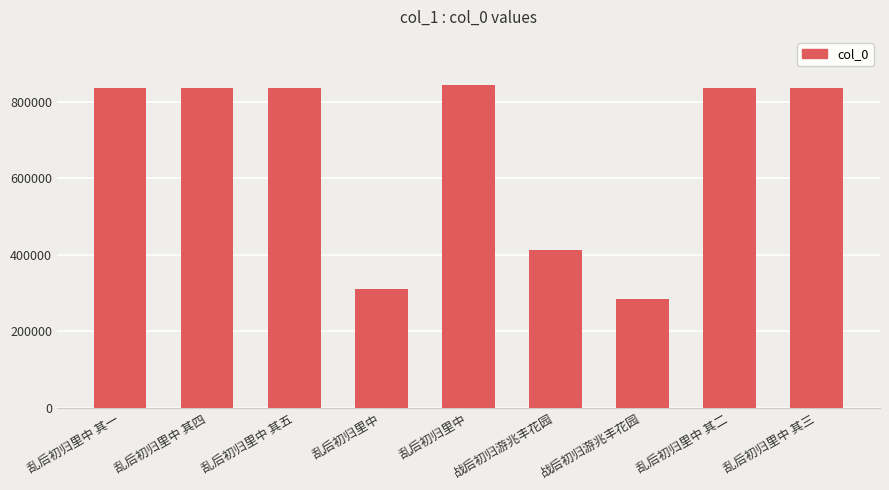

Are the bars horizontal?

No